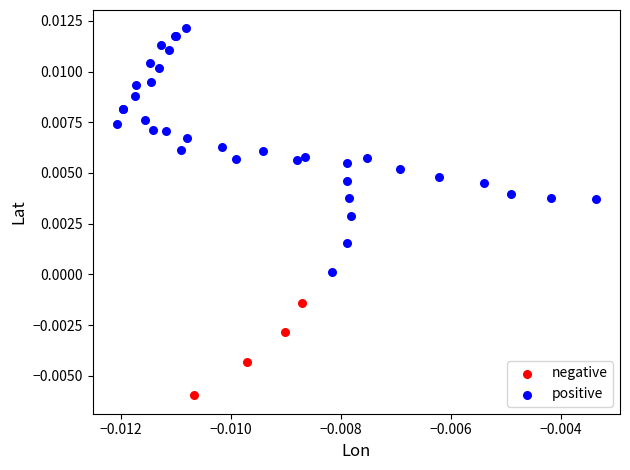

Which series has the largest Y range (max minus min)?

positive